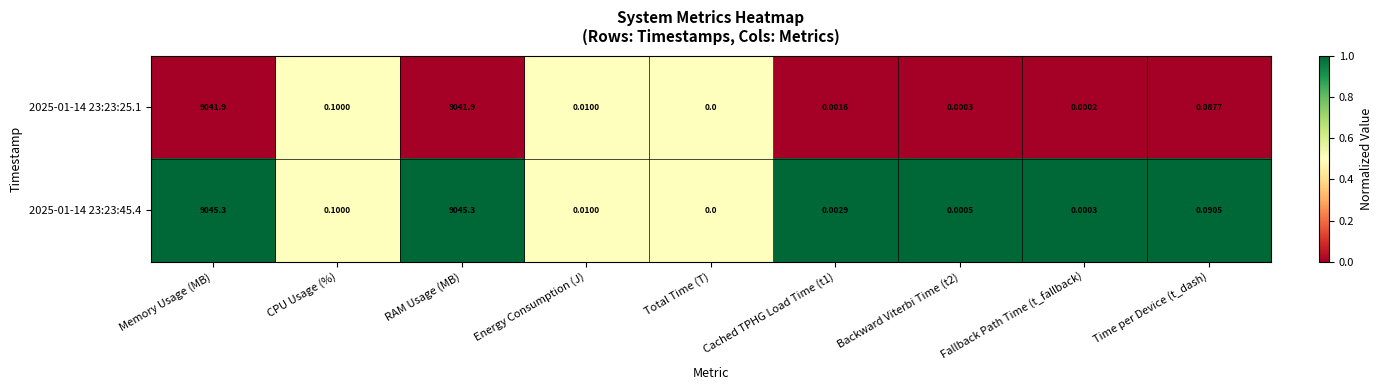

Is the value of 2025-01-14 23:23:45.4 at CPU Usage (%) greater than the value of 2025-01-14 23:23:25.1 at Fallback Path Time (t_fallback)?

Yes